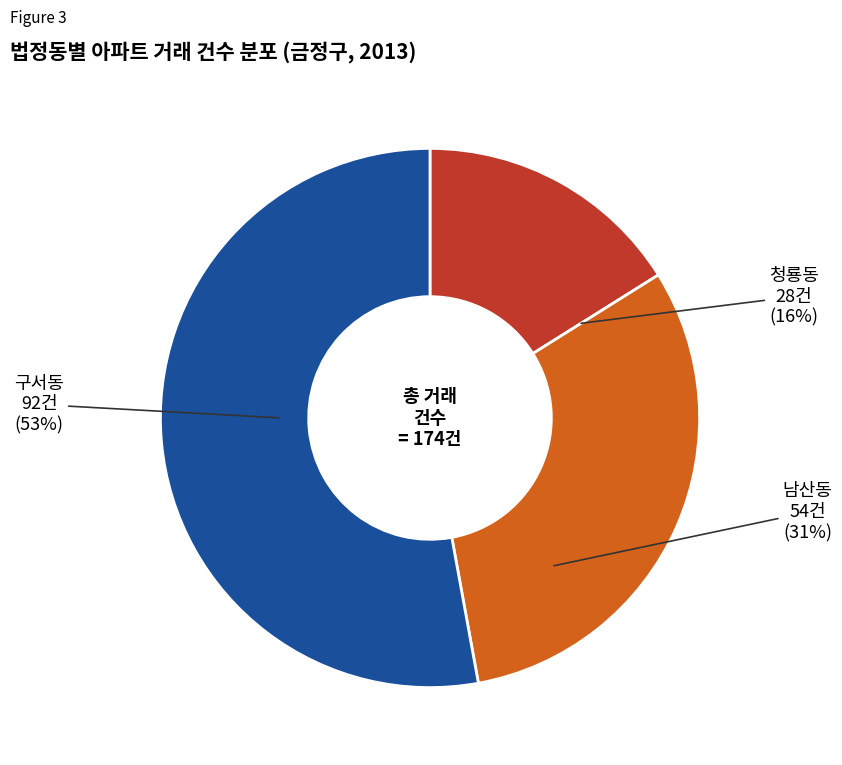

To the nearest percent, what is the average slice percentage?

33%